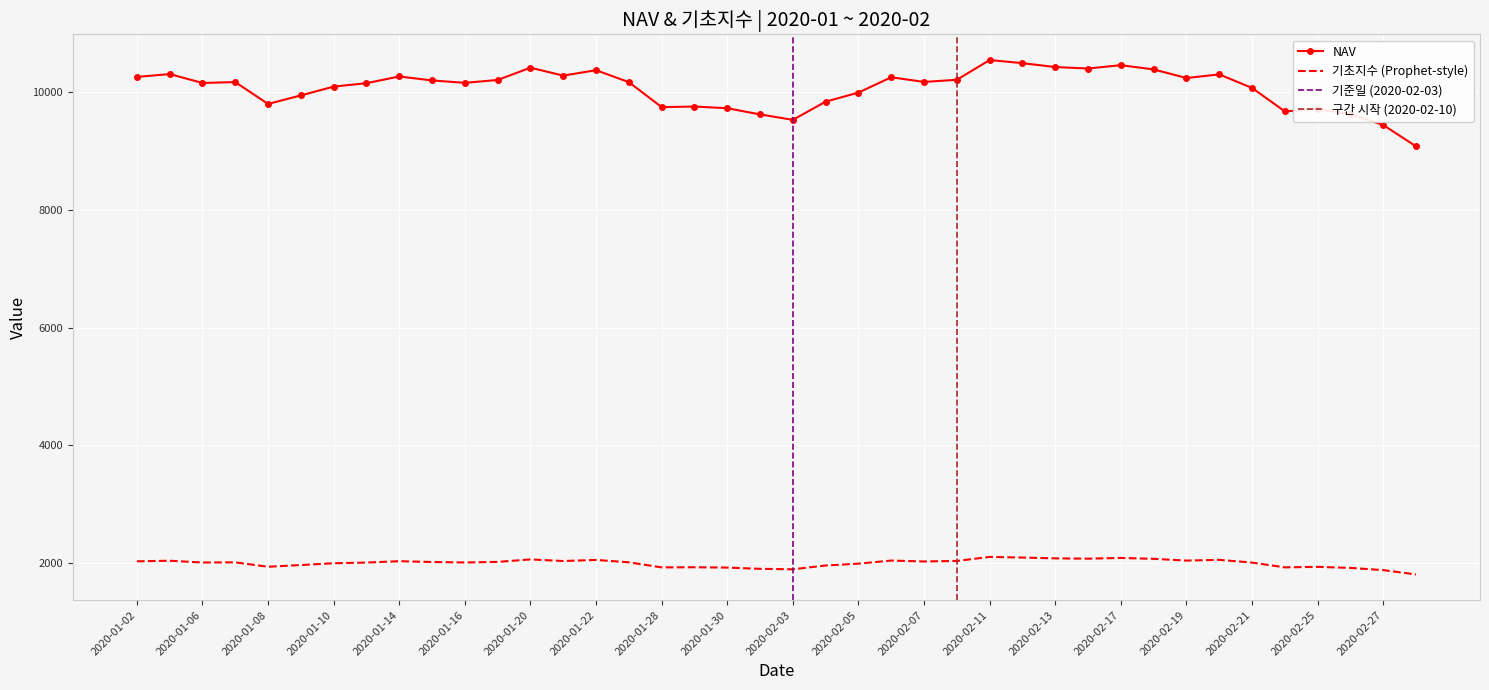

Reading left to right, extract all data points from this chart.

NAV: 10261.7	10310.4	10159.0	10173.9	9801.9	9947.4	10097.1	10155.4	10269.2	10201.8	10161.1	10209.9	10418.8	10284.2	10376.0	10172.8	9748.1	9758.0	9729.4	9624.3	9531.5	9841.3	9995.4	10255.8	10176.6	10212.8	10548.6	10495.8	10429.6	10404.8	10461.3	10389.5	10243.2	10304.6	10074.3	9675.3	9717.1	9628.9	9443.5	9081.6
기초지수: 2024.3	2034.2	2003.7	2006.7	1931.6	1961.0	1991.3	2003.1	2026.0	2012.5	2004.3	2014.2	2056.4	2029.2	2047.8	2006.9	1921.2	1923.2	1917.5	1896.6	1888.1	1953.2	1984.3	2036.9	2021.5	2030.3	2099.0	2088.1	2074.6	2069.6	2081.2	2066.4	2036.7	2049.2	2002.7	1921.5	1930.0	1912.1	1874.4	1800.8